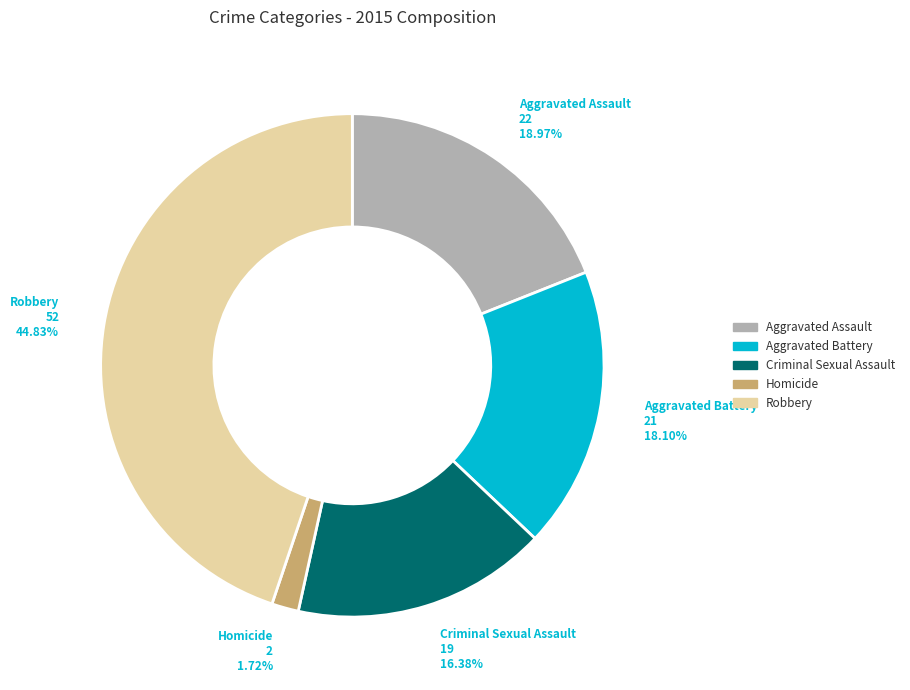

Which category has the biggest portion of the pie?

Robbery